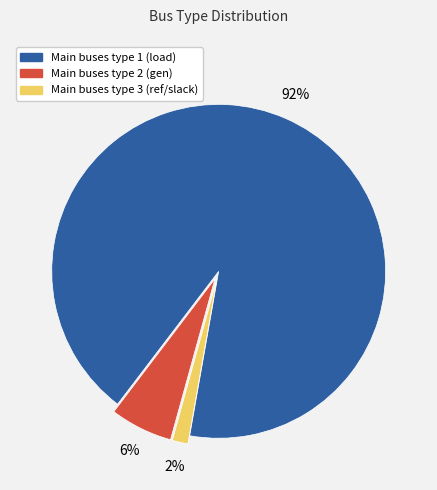

Is there a majority slice in this chart?

Yes